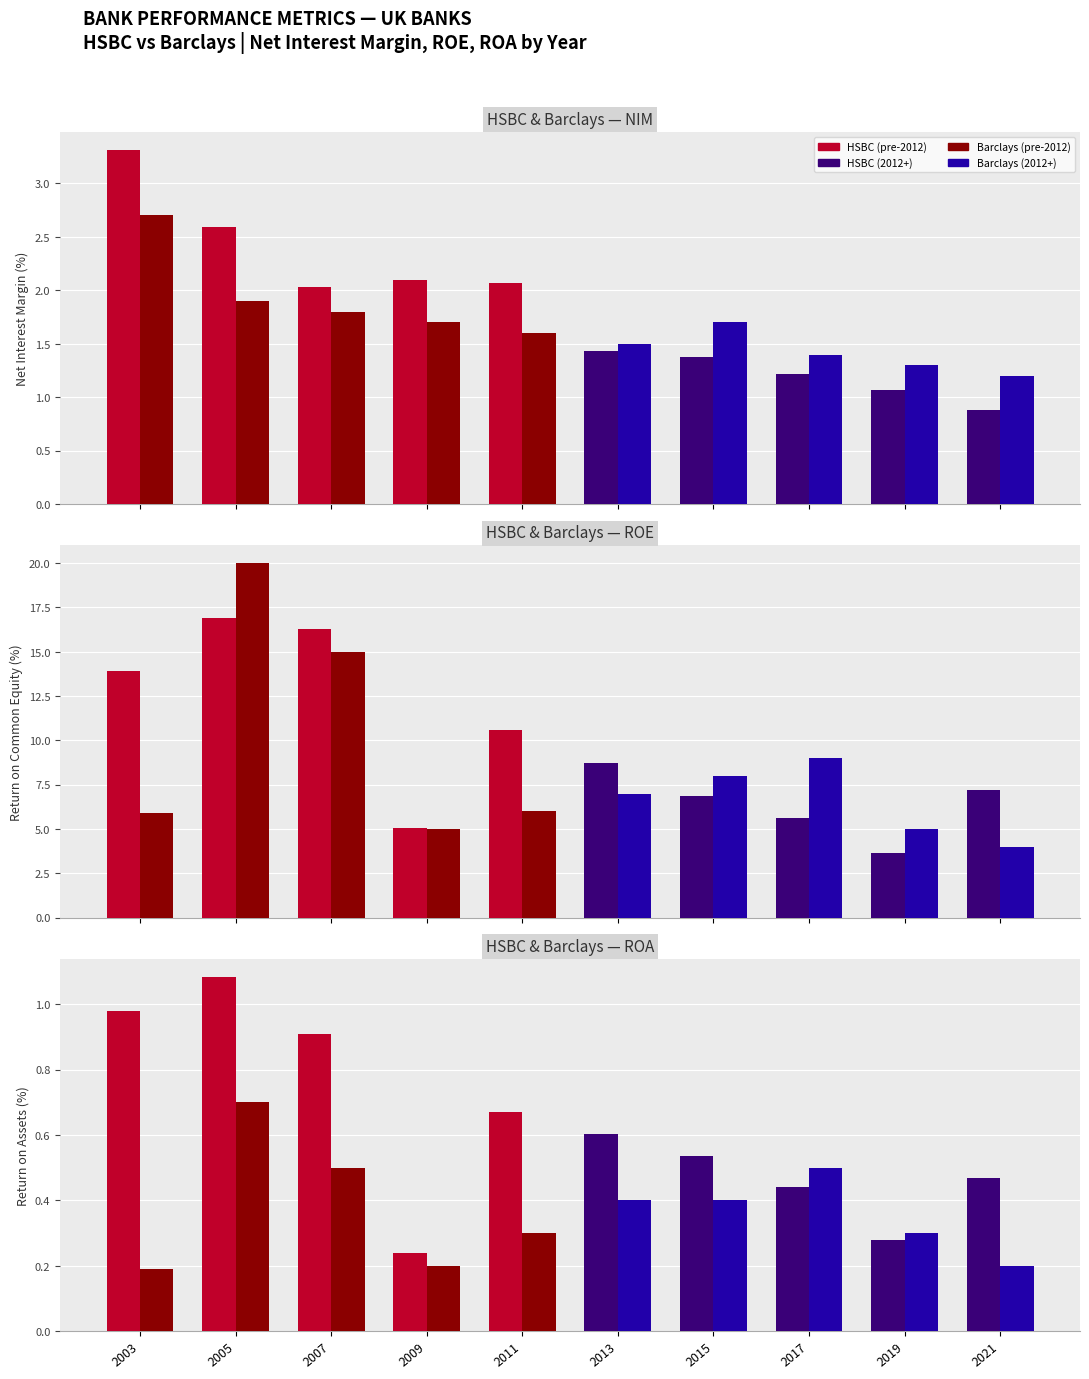

What is the sum of the HSBC values at 2011 and 2017?

1.1